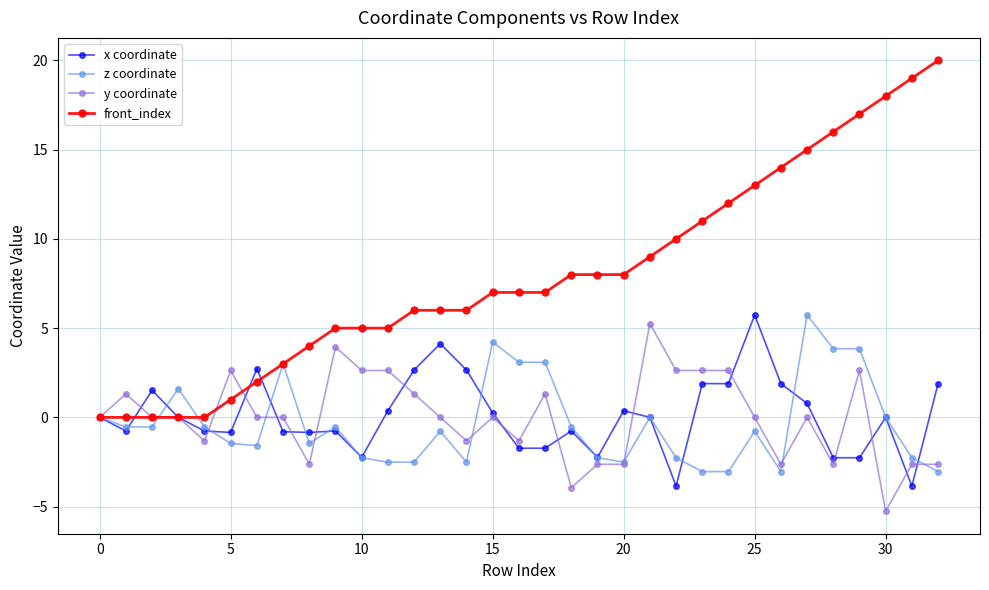

What is the maximum value for front_index?

20.0